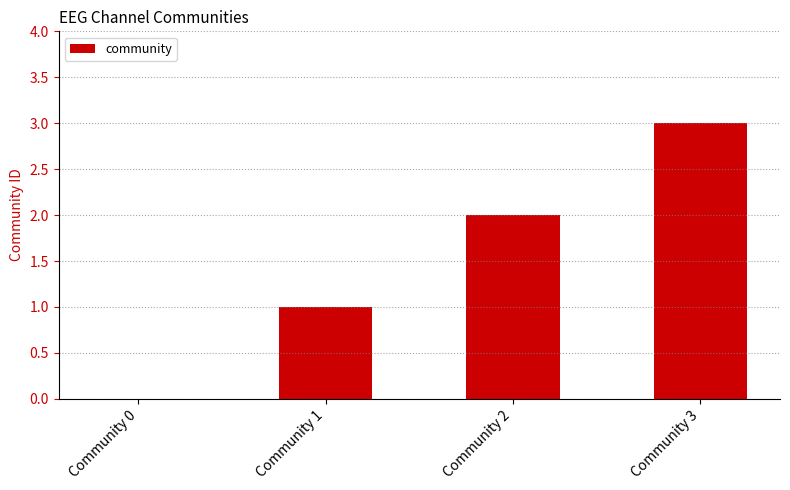

True or false: the data shows 2 at Community 3.

False